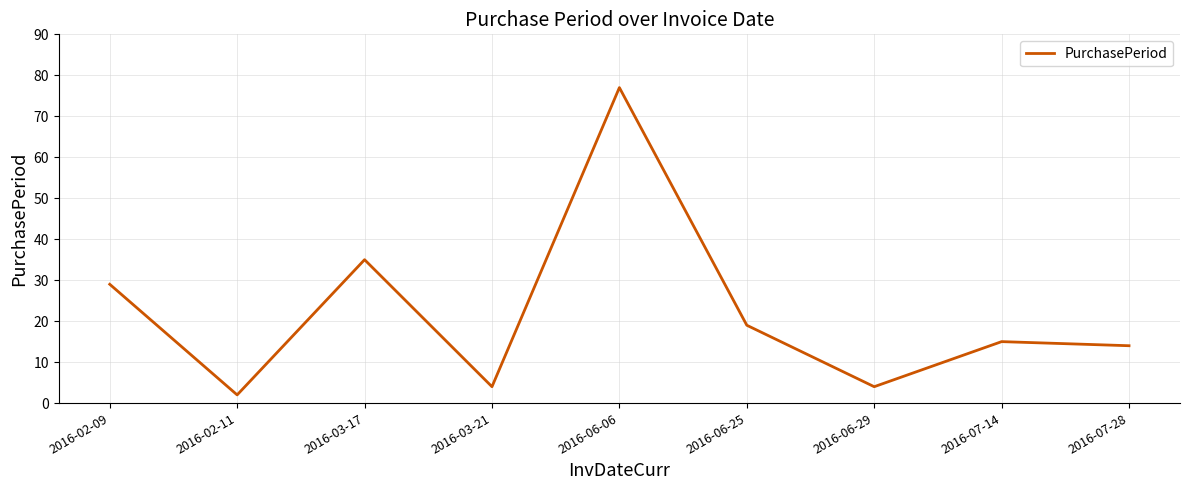

At which category does the data reach its first local peak?

2016-03-17